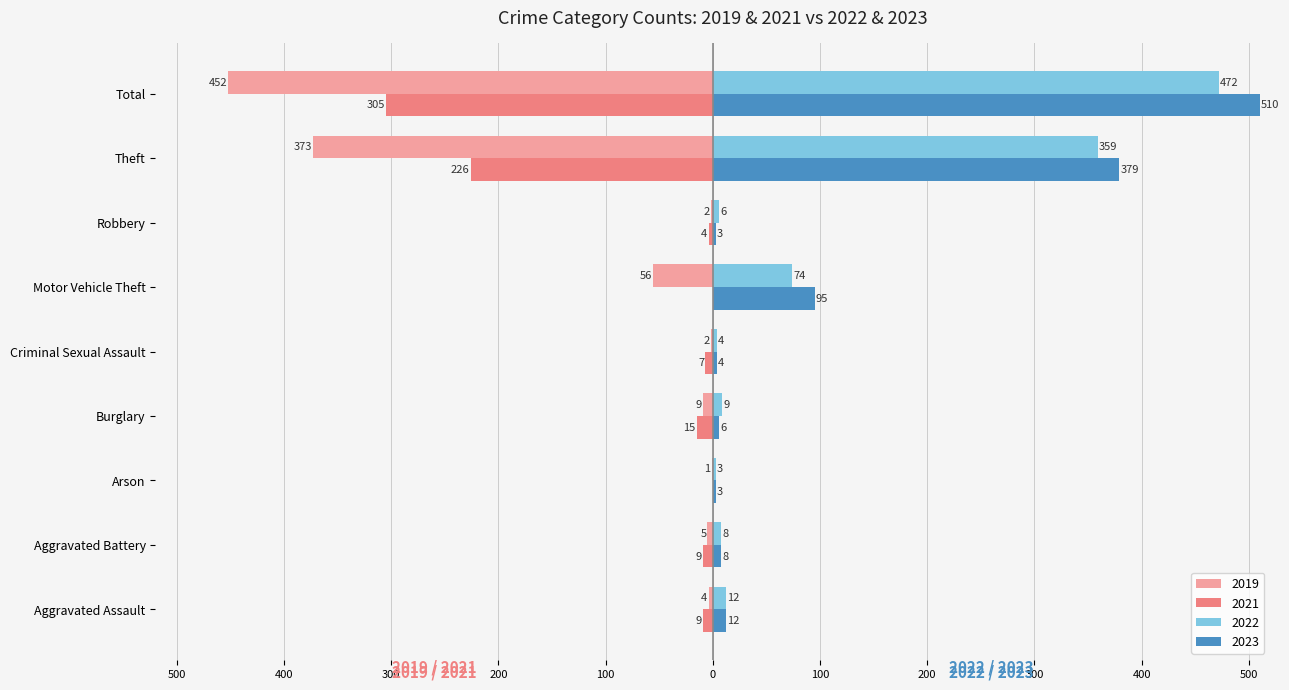

At which label is 2019 closest to -226?

Theft